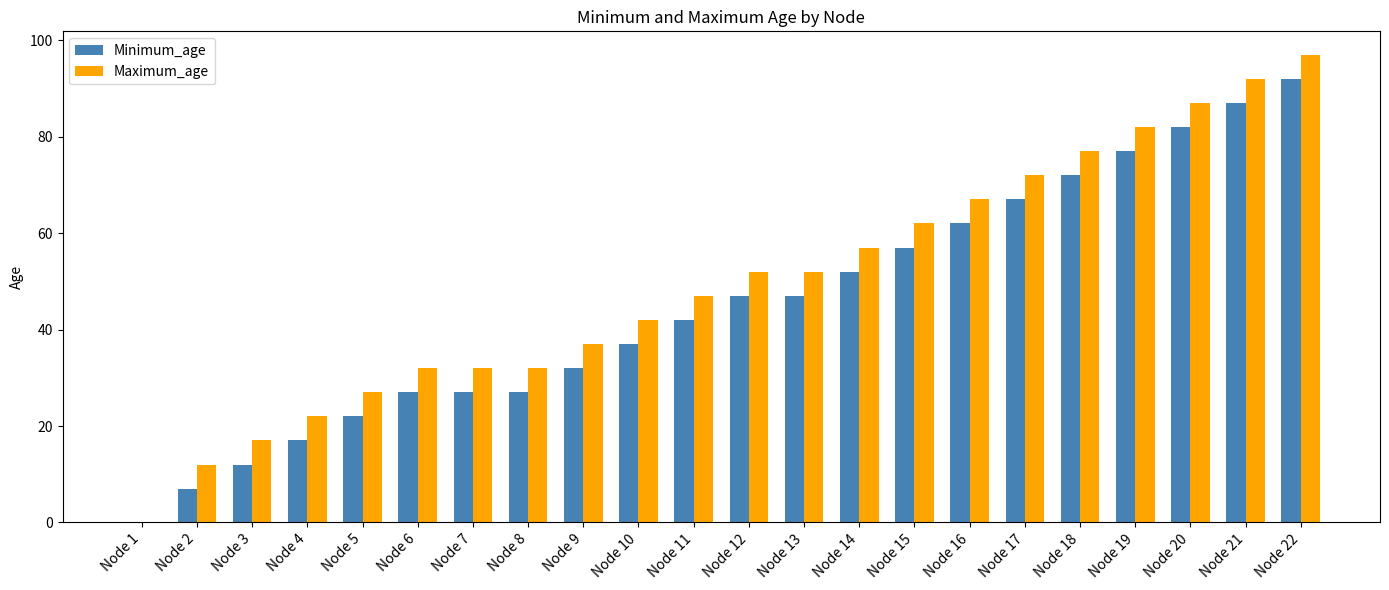

What is the difference between the Minimum_age values at Node 5 and Node 15?

35